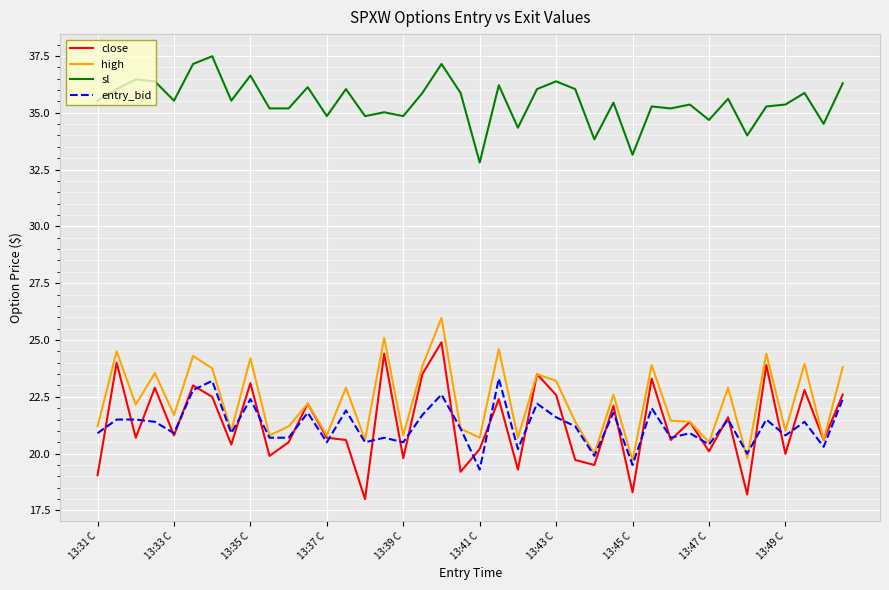

Which series has the largest range (max minus min)?

close